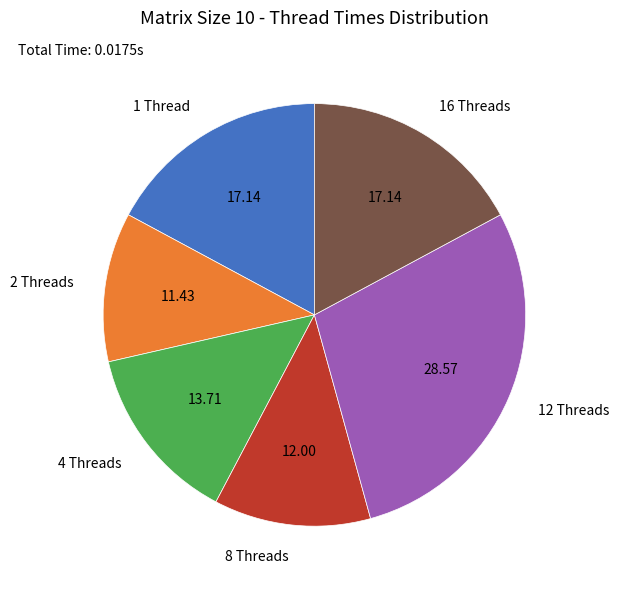

Is there a majority slice in this chart?

No